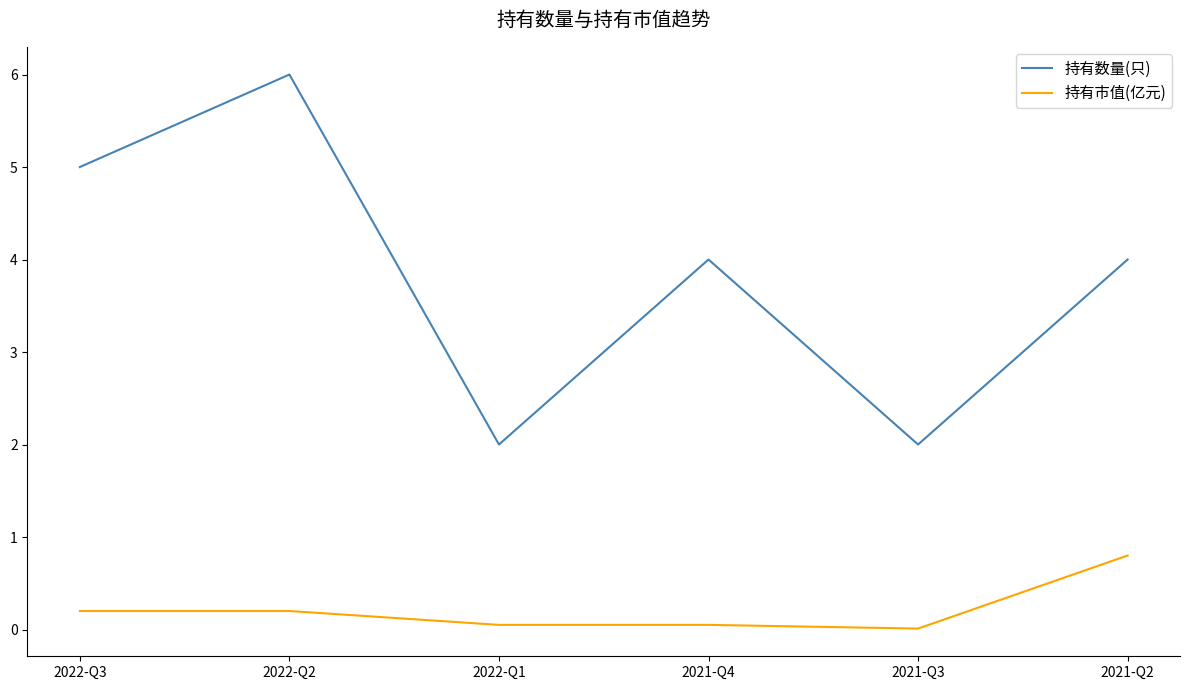

True or false: 持有数量(只) has more than 1 points higher than both neighbors.

True